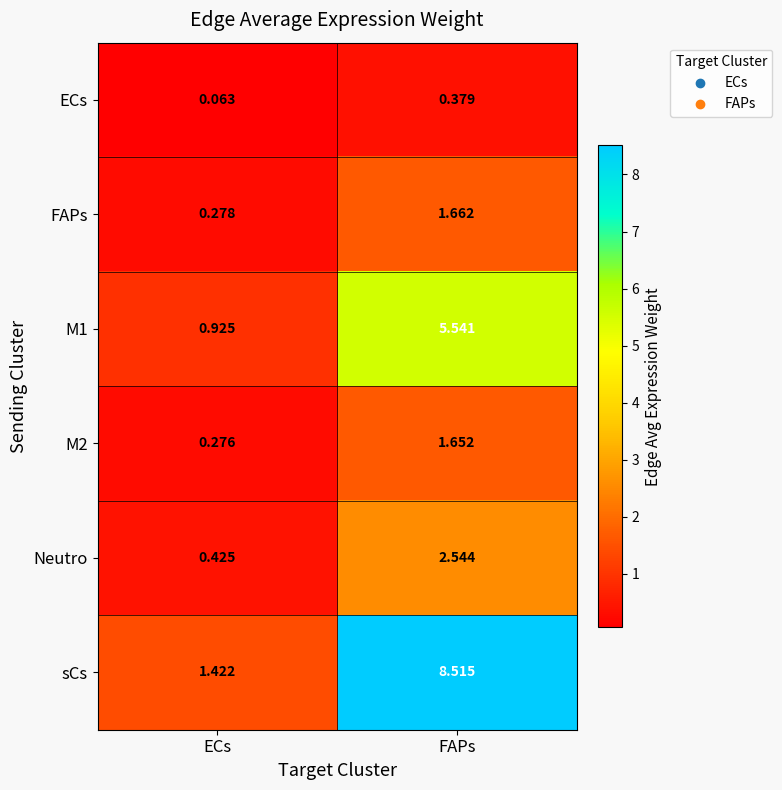

How many series are shown in this chart?

6